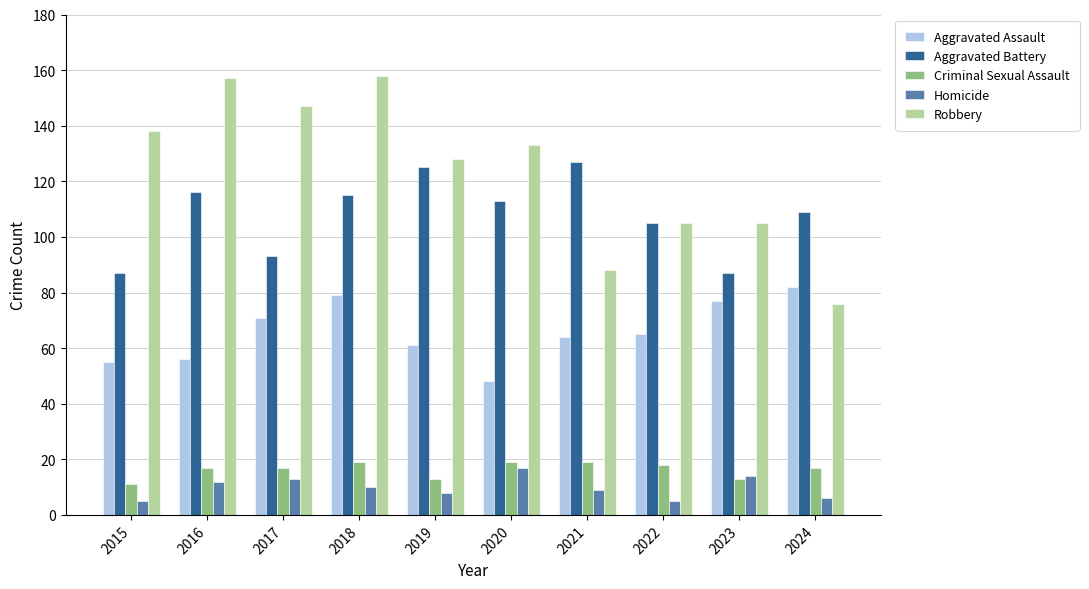

The Criminal Sexual Assault series shows 13 at 2019. True or false?

True